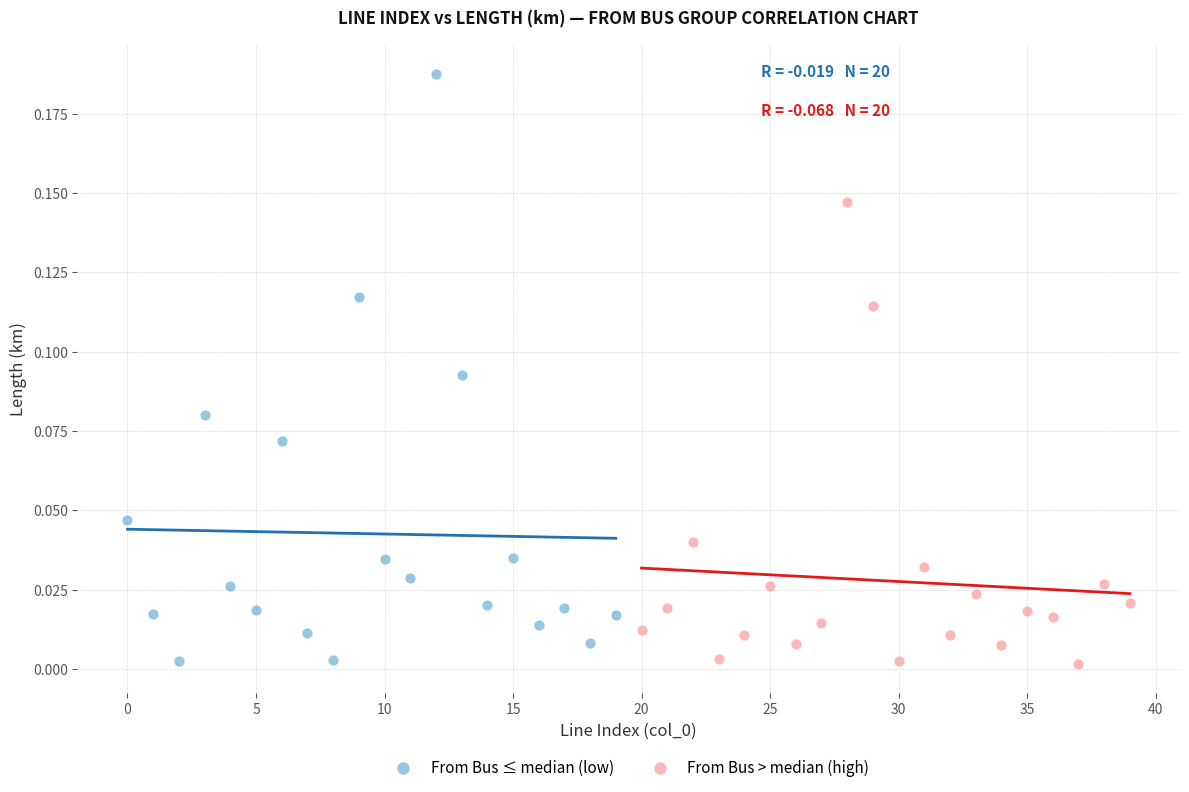

What are all the series names shown in the legend?

From Bus ≤ median (low), From Bus > median (high)